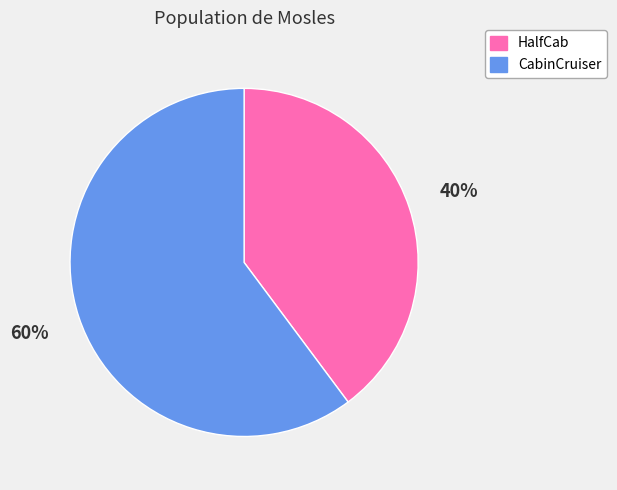

To the nearest percent, what is the difference between the HalfCab and CabinCruiser slice percentages?

20%